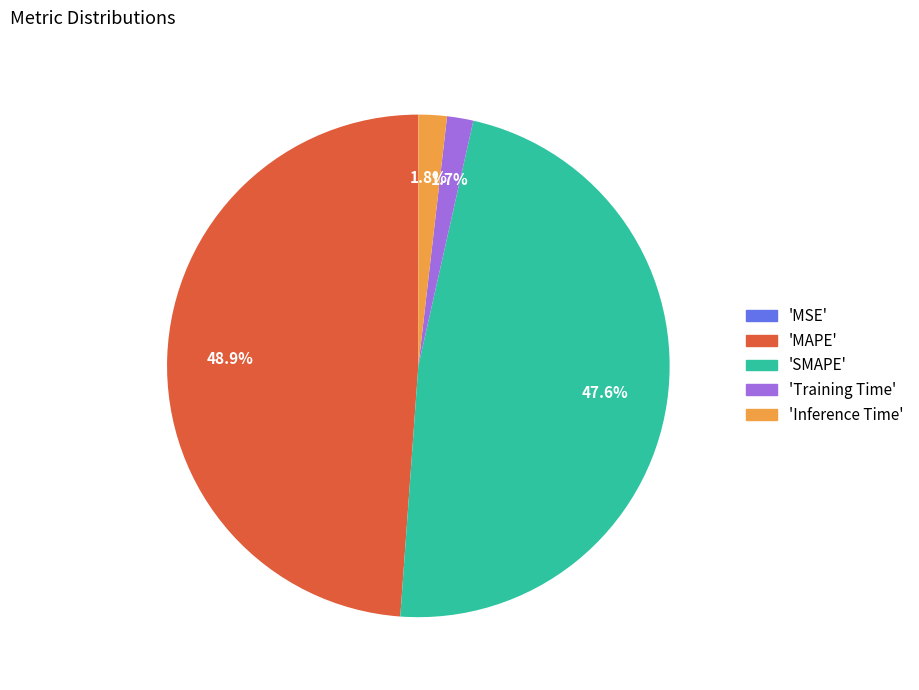

Is the sum of 'SMAPE' and 'Training Time' greater than half?

No